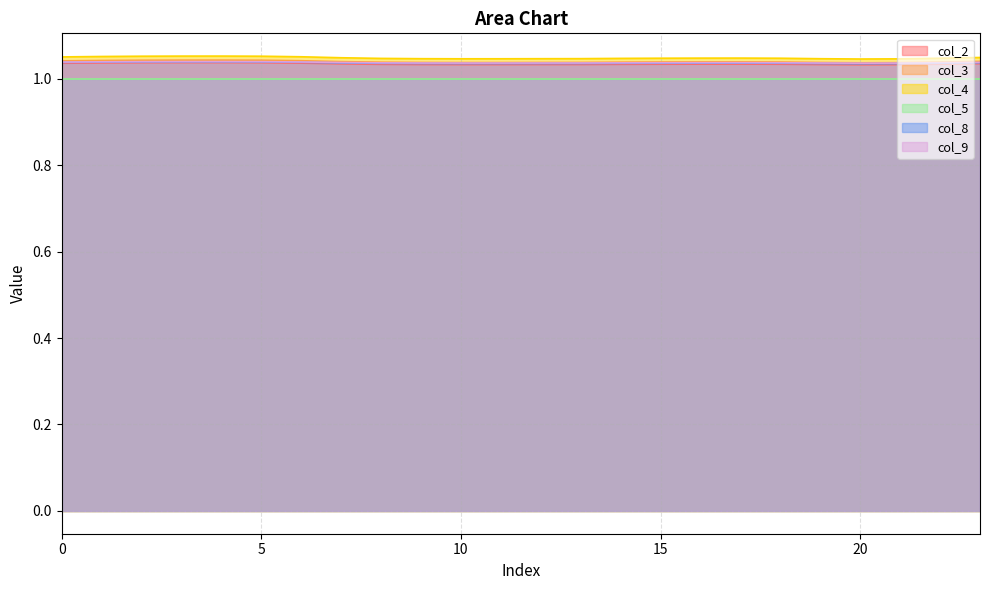

True or false: col_9 has a value of 0.7 at 15.

False